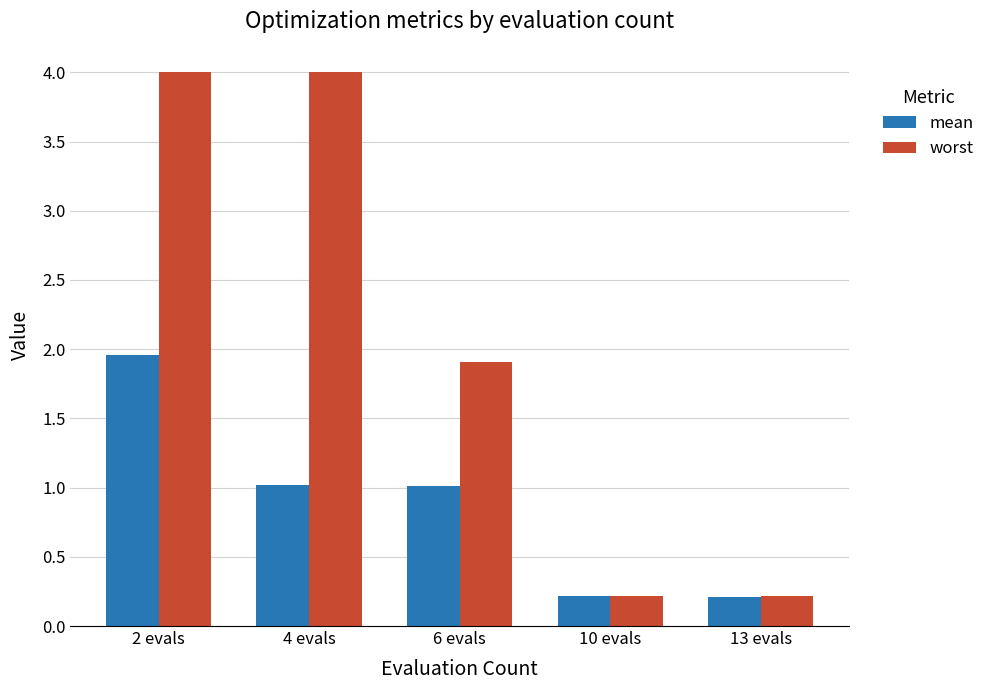

Are the bars grouped side by side (vs. stacked)?

Yes